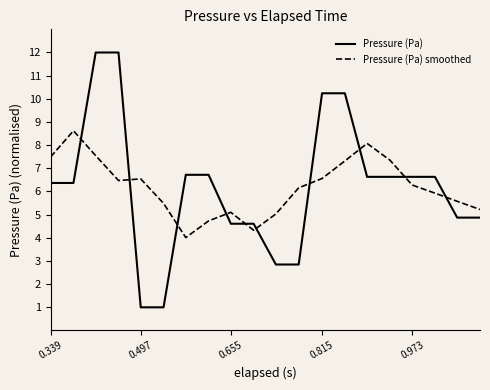

What are all the series names shown in the legend?

Pressure (Pa), Pressure (Pa) smoothed